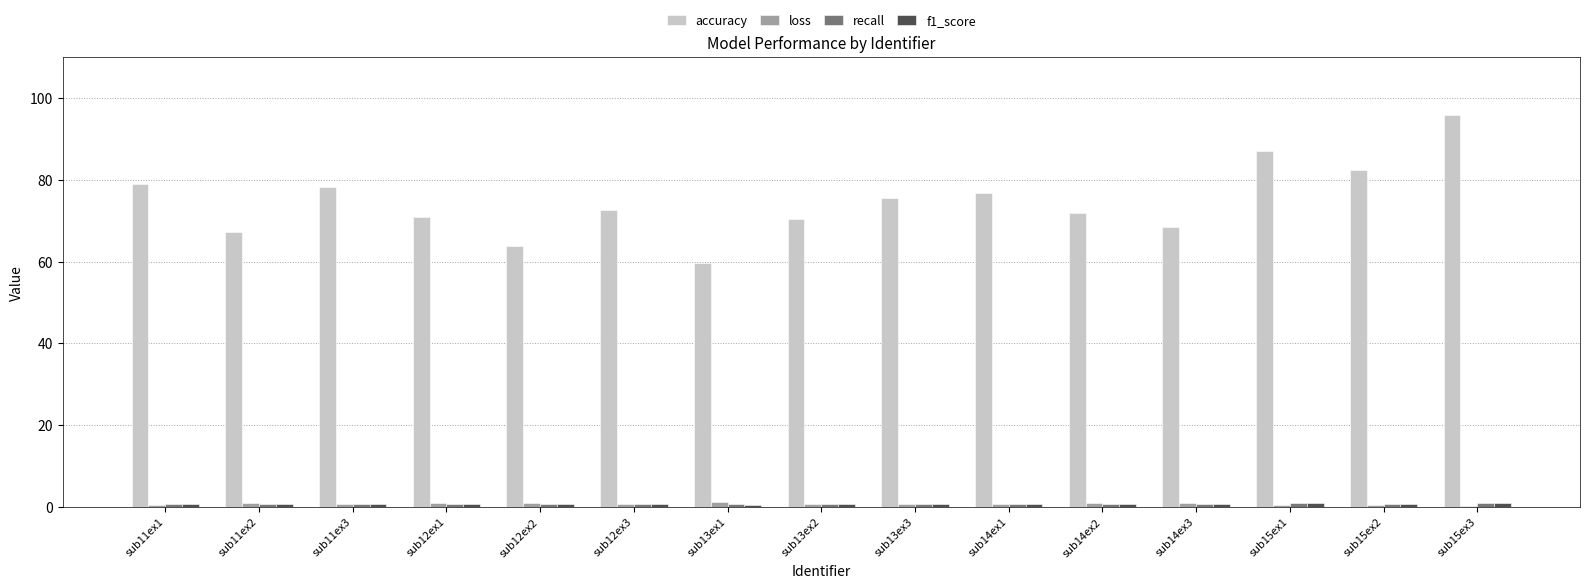

Between sub12ex3 and sub15ex2, which series saw the biggest shift?

accuracy